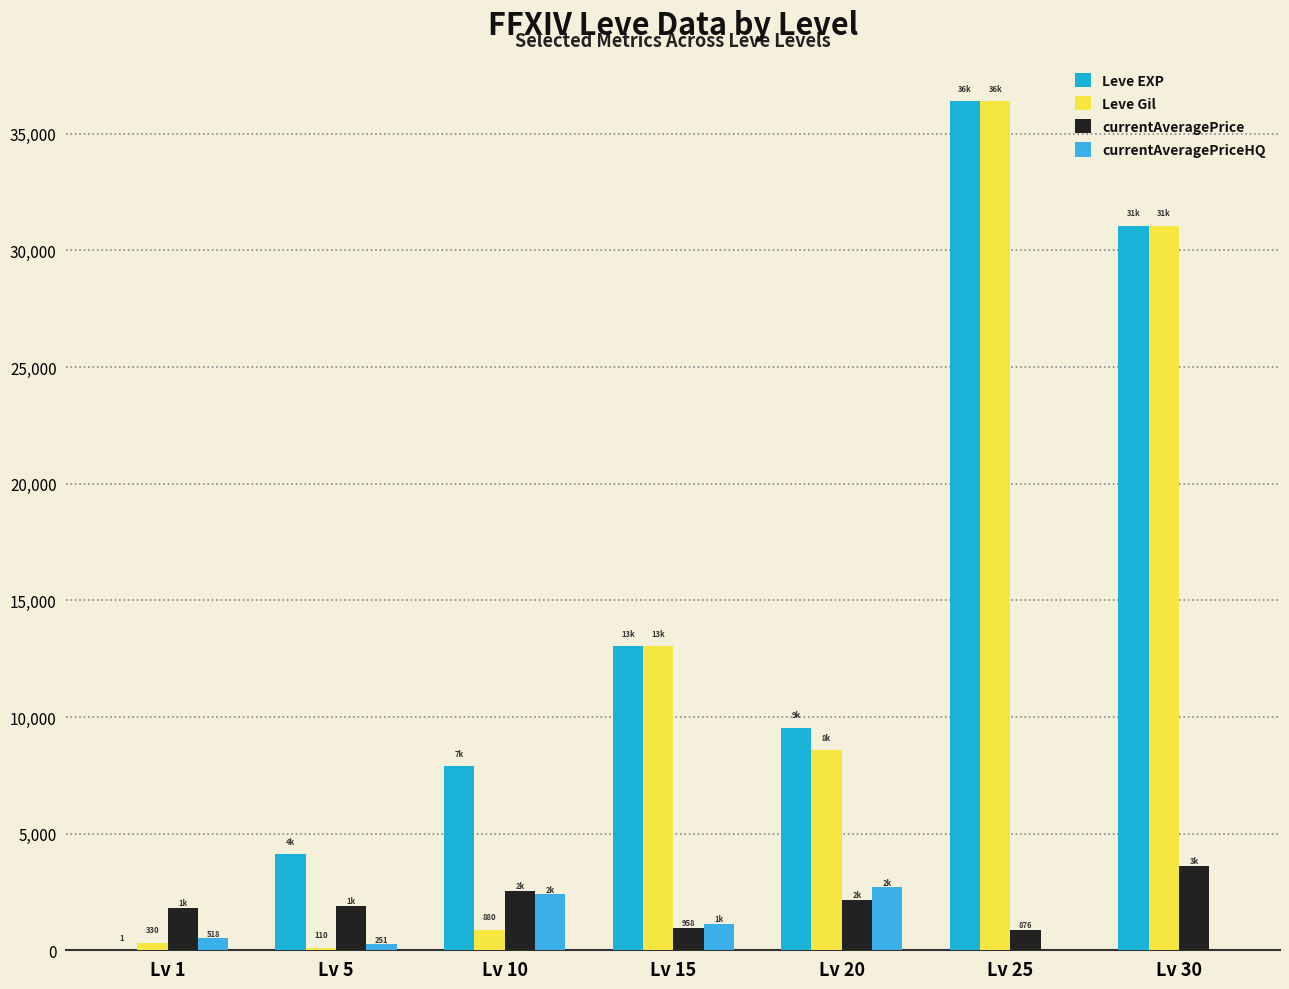

Reading left to right, what are all the values shown in this chart?

Leve EXP: Lv 1=1	Lv 5=4110	Lv 10=7880	Lv 15=13040	Lv 20=9540	Lv 25=36390	Lv 30=31070
Leve Gil: Lv 1=330	Lv 5=110	Lv 10=880	Lv 15=13040	Lv 20=8570	Lv 25=36390	Lv 30=31070
currentAveragePrice: Lv 1=1820	Lv 5=1893	Lv 10=2530	Lv 15=958	Lv 20=2165	Lv 25=876	Lv 30=3624
currentAveragePriceHQ: Lv 1=518	Lv 5=251	Lv 10=2400	Lv 15=1137	Lv 20=2692	Lv 25=0	Lv 30=0